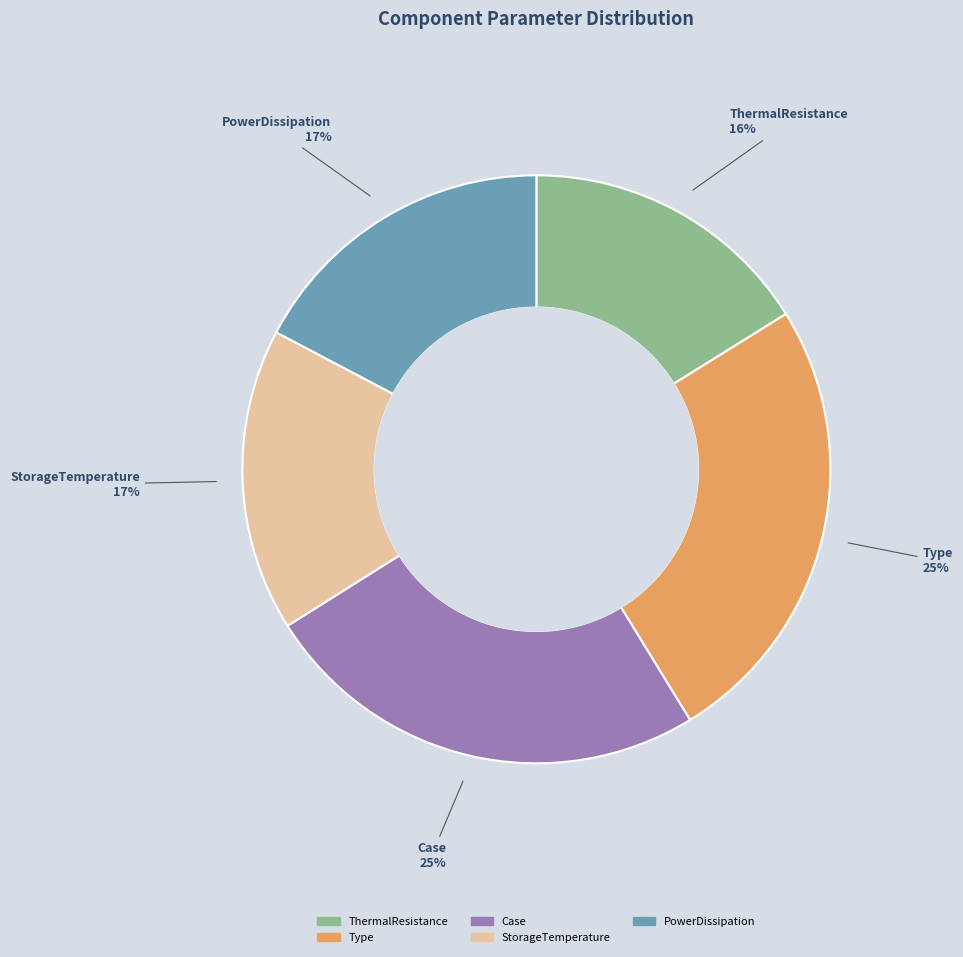

How many slices are in this pie chart?

5